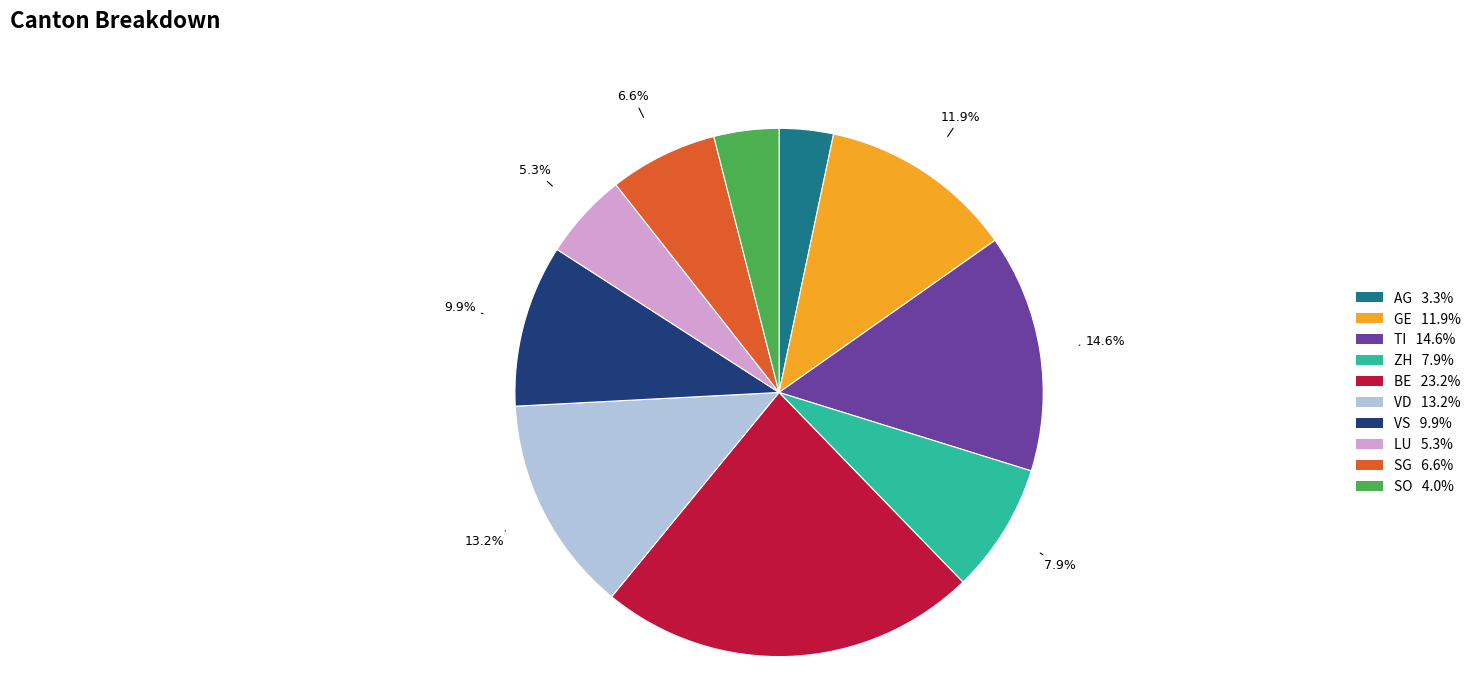

Does any single category account for the majority?

No